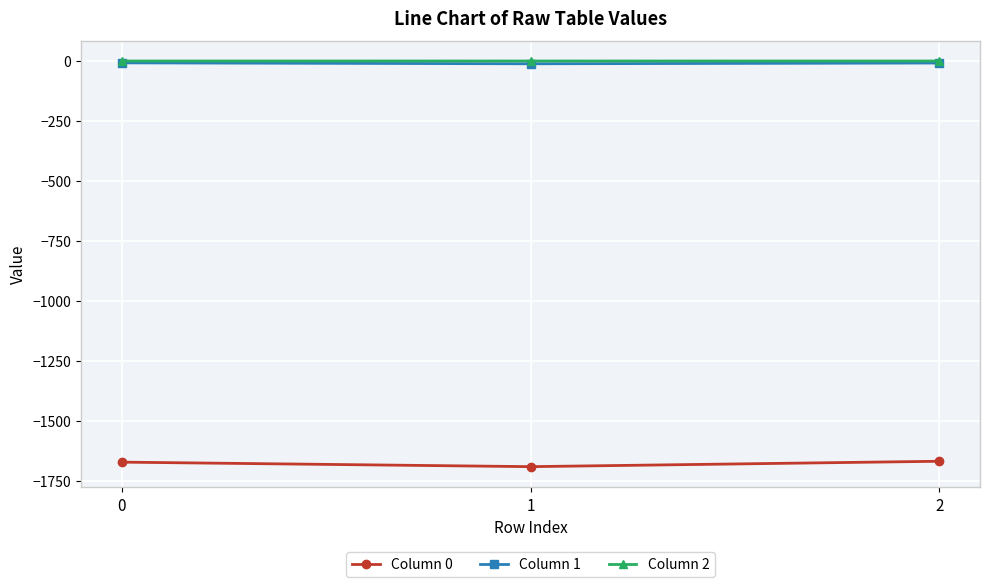

The Column 0 series shows -2695.4 at 1. True or false?

False